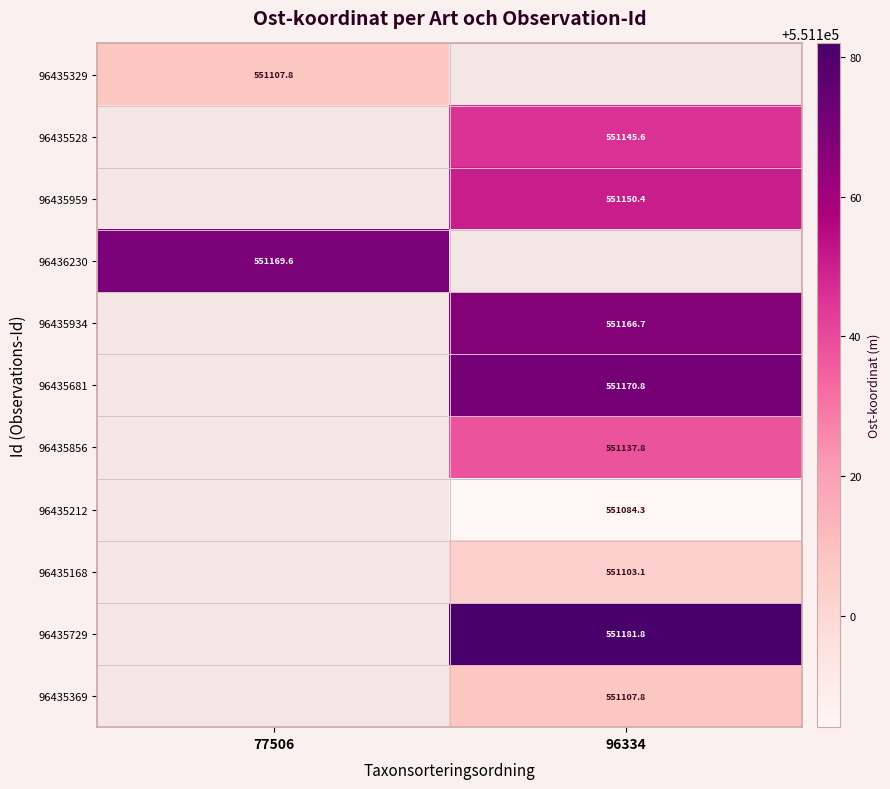

How many data points in 96435168 are above 551103?

1